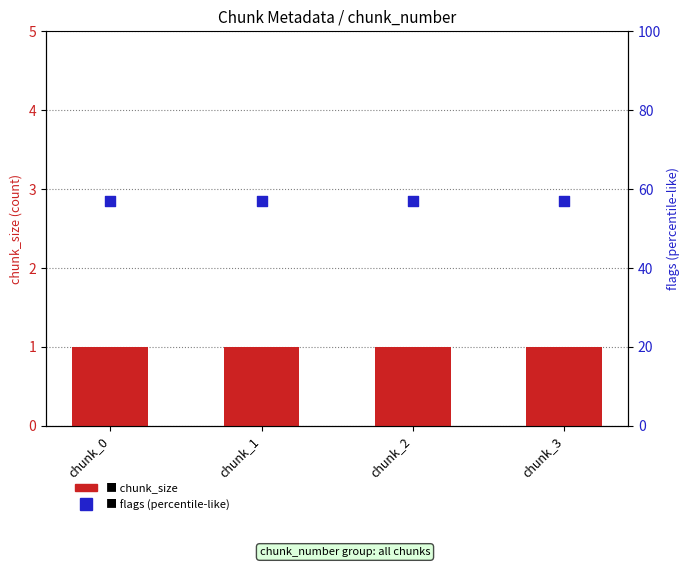

What are all the series names shown in the legend?

chunk_size, flags (percentile-like)